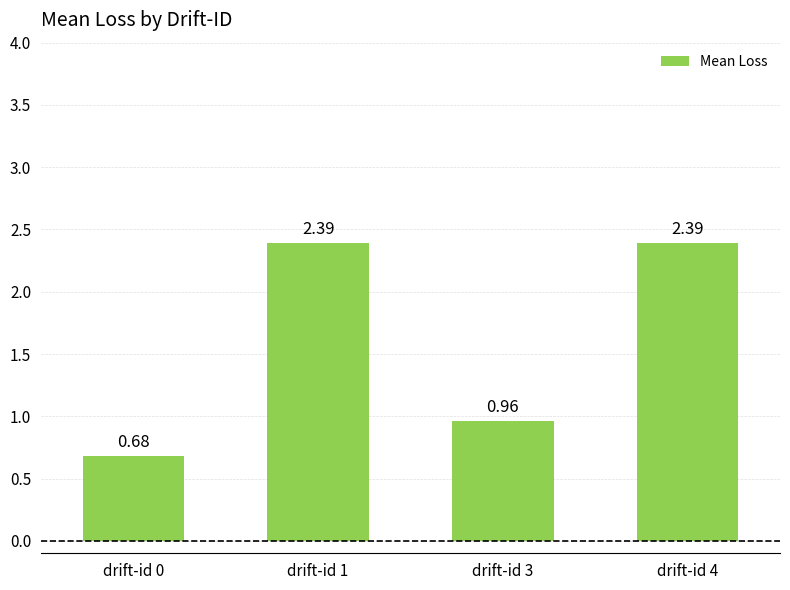

Which has a higher value, drift-id 3 or drift-id 4?

drift-id 4